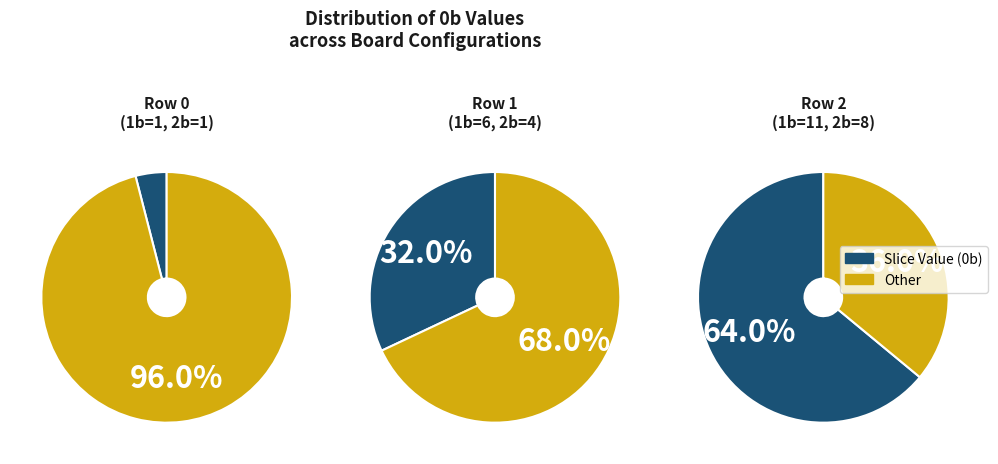

Rank the categories by value from lowest to highest.

Row 0 (1,1,1), Row 1 (8,6,4), Row 2 (16,11,8)